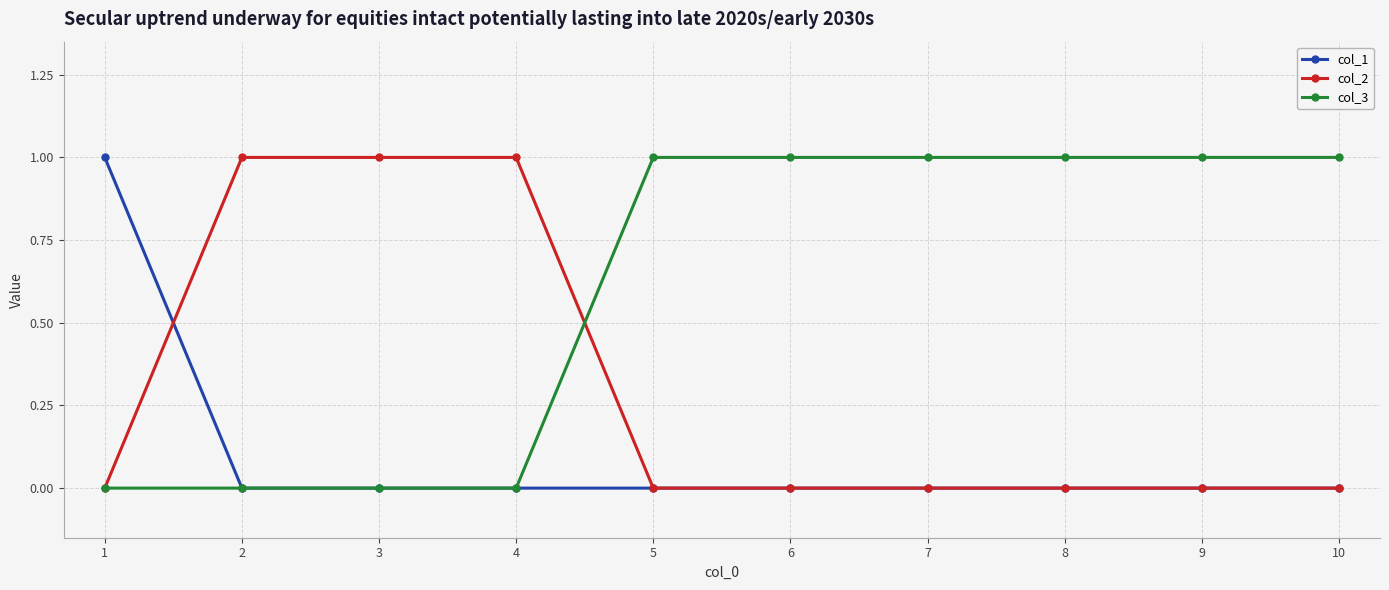

Which series has the largest total across all categories?

col_3